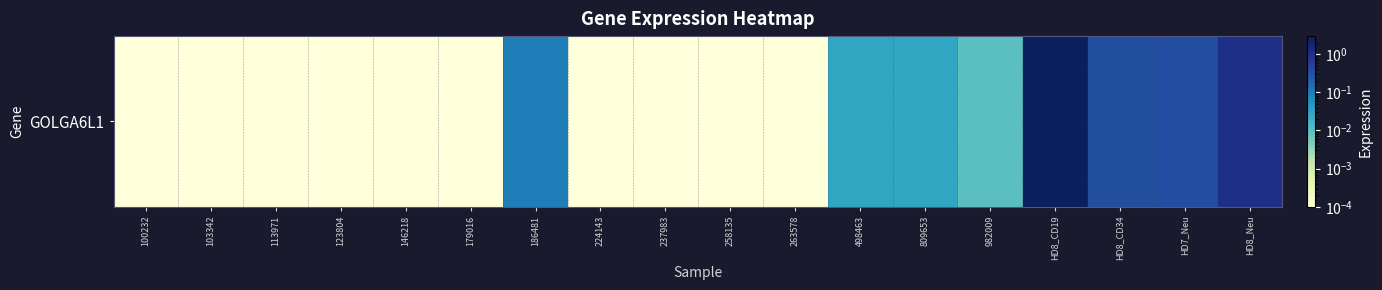

True or false: the data shows 0.0 at 179016.

True